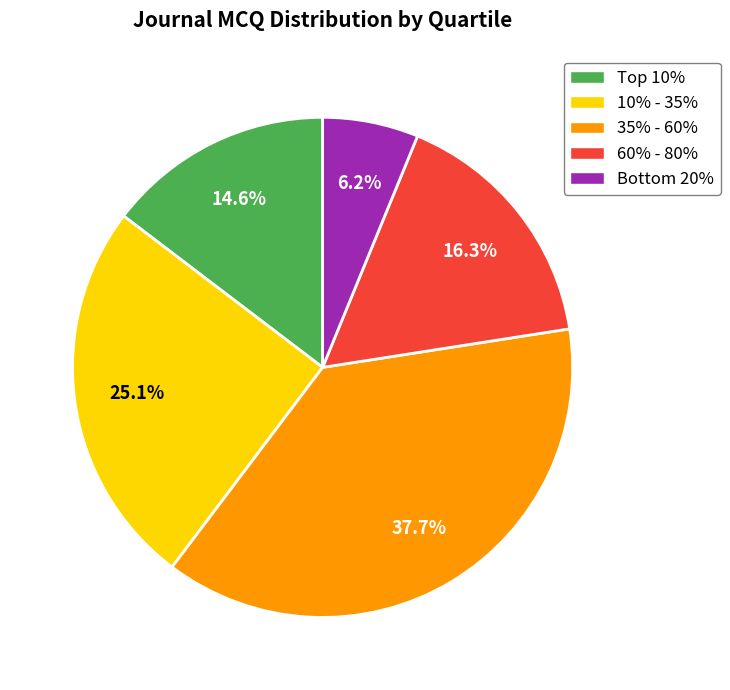

What is the largest slice in the pie chart?

35% - 60%